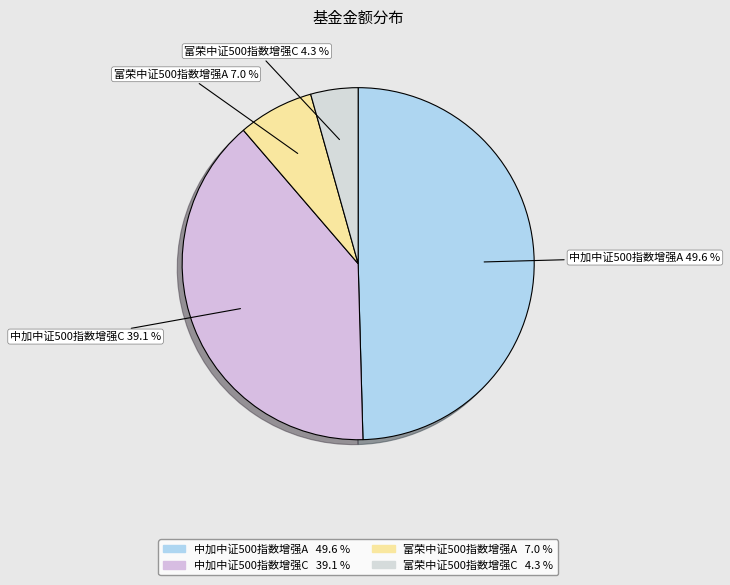

What is the largest slice in the pie chart?

中加中证500指数增强A